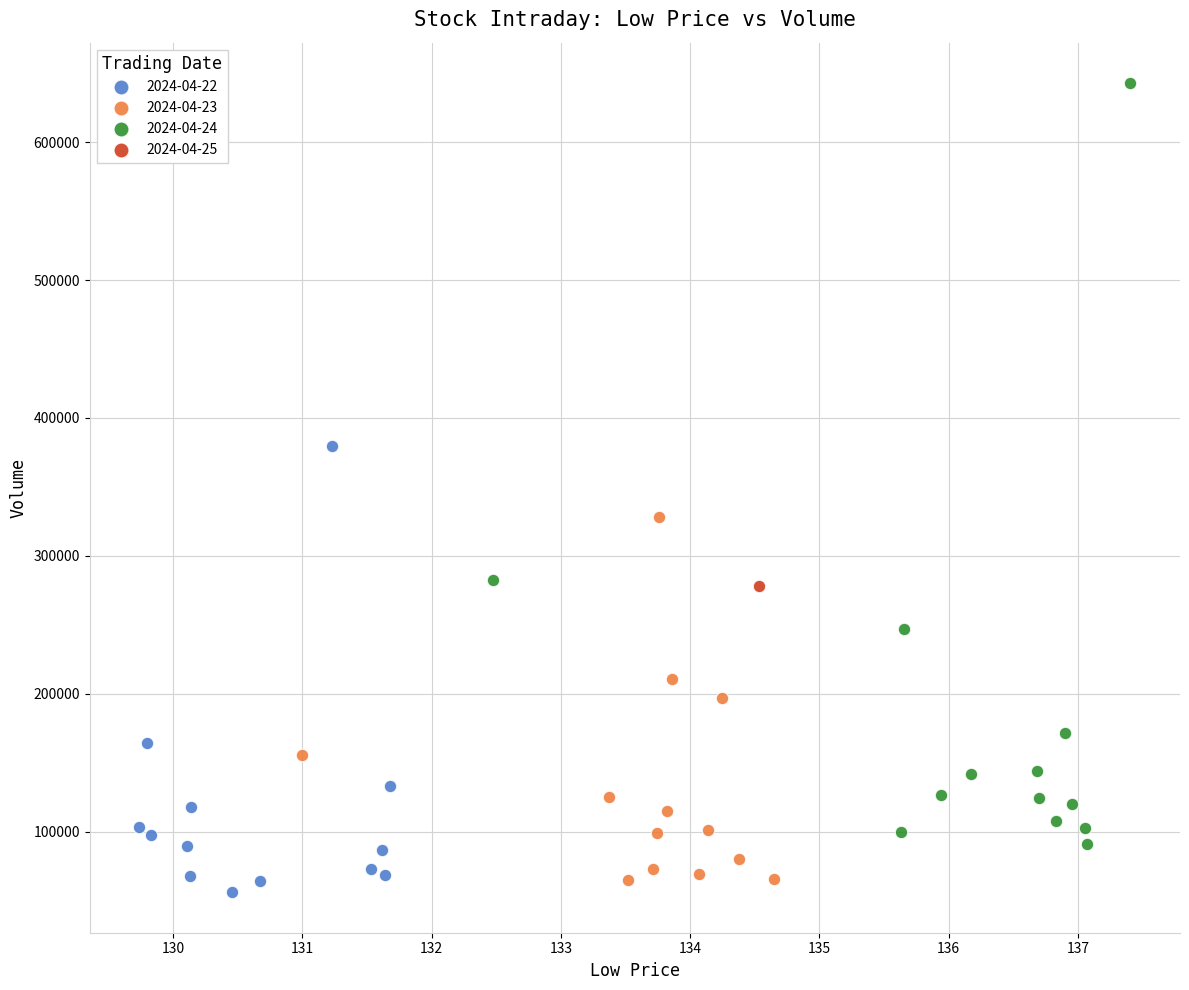

Which series reaches the minimum Y coordinate?

2024-04-22